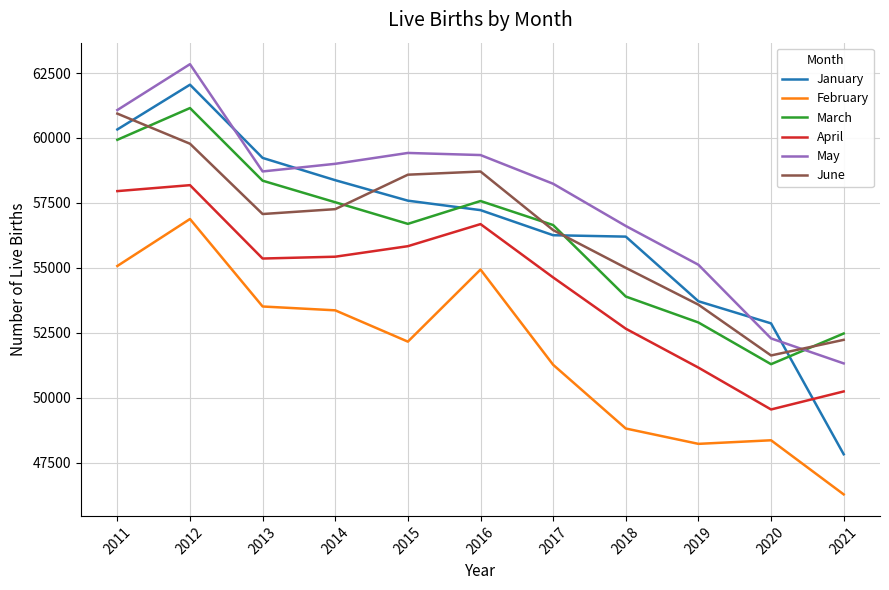

In January, how many points are higher than both neighbors (excluding endpoints)?

1